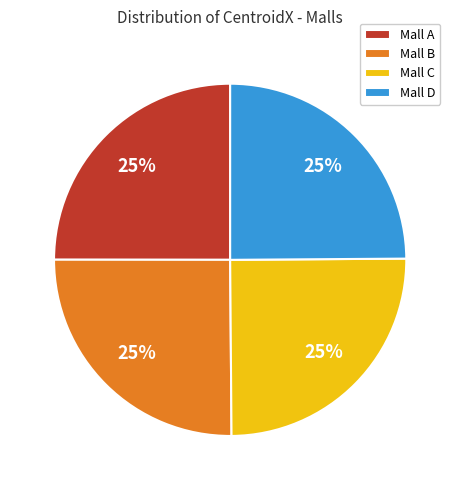

How many segments does this pie chart have?

4